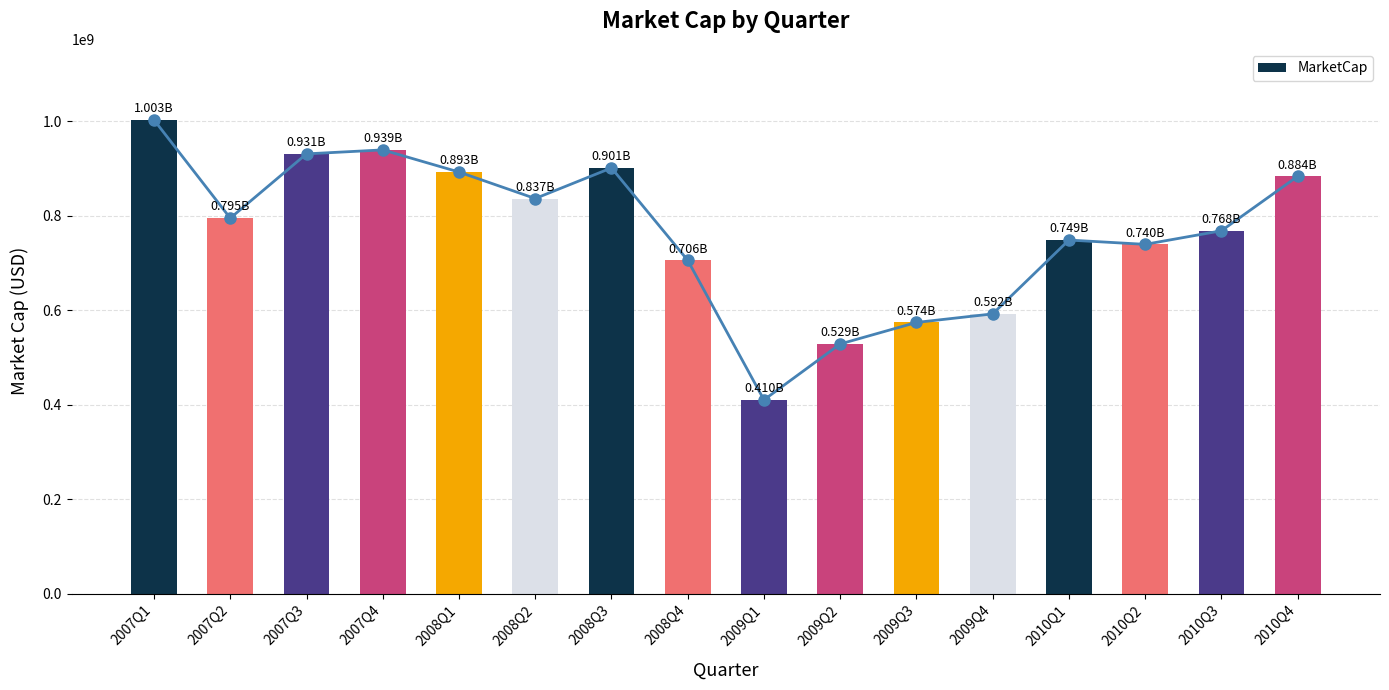

What is the average value?

765680912.4